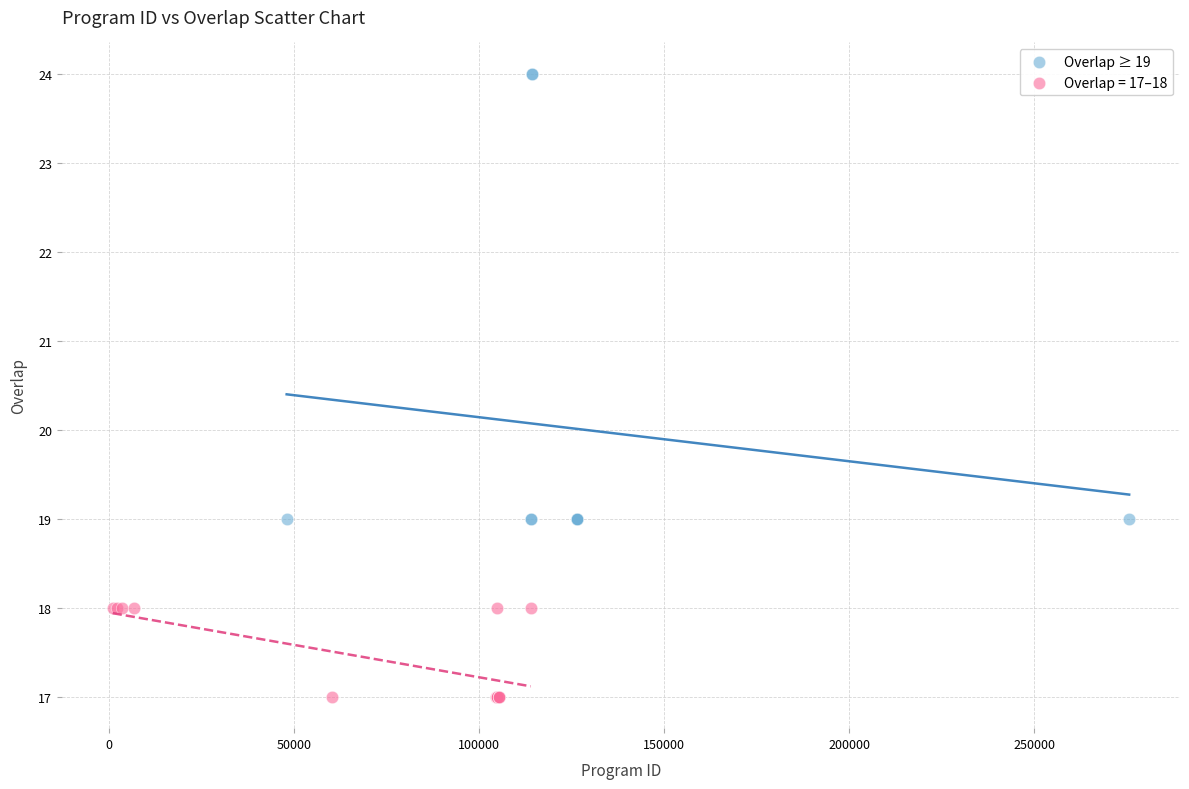

Which series contains the lowest Y value?

Overlap = 17–18